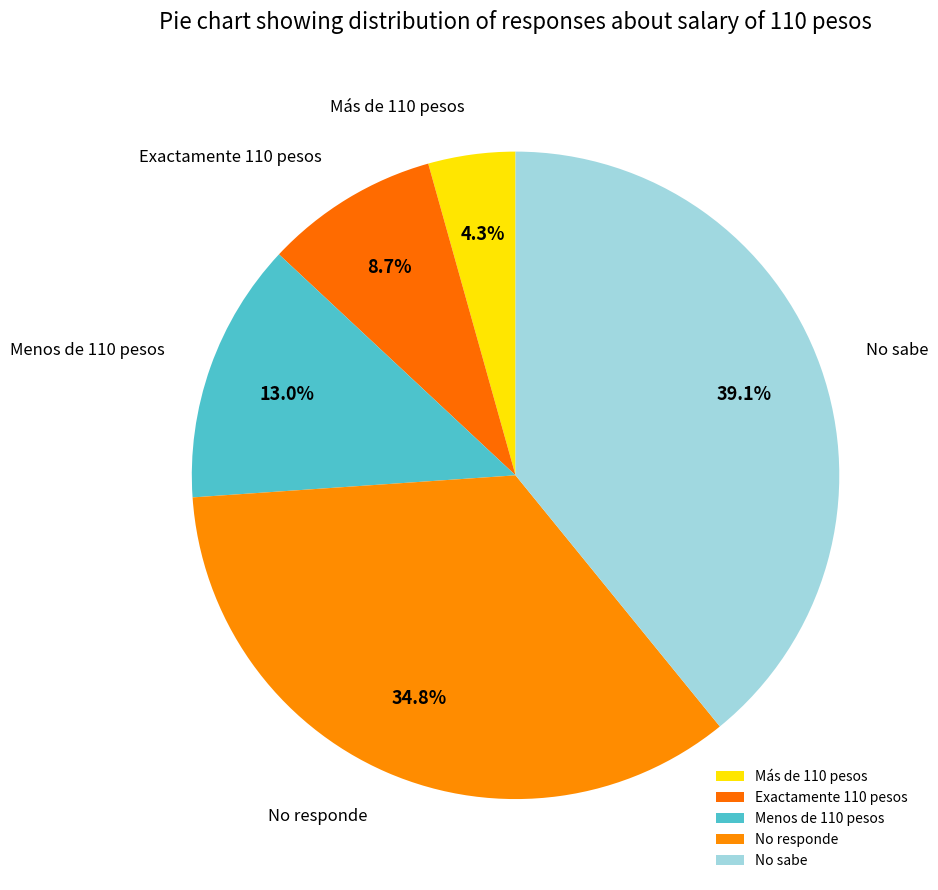

Is Exactamente 110 pesos the majority of the pie?

No